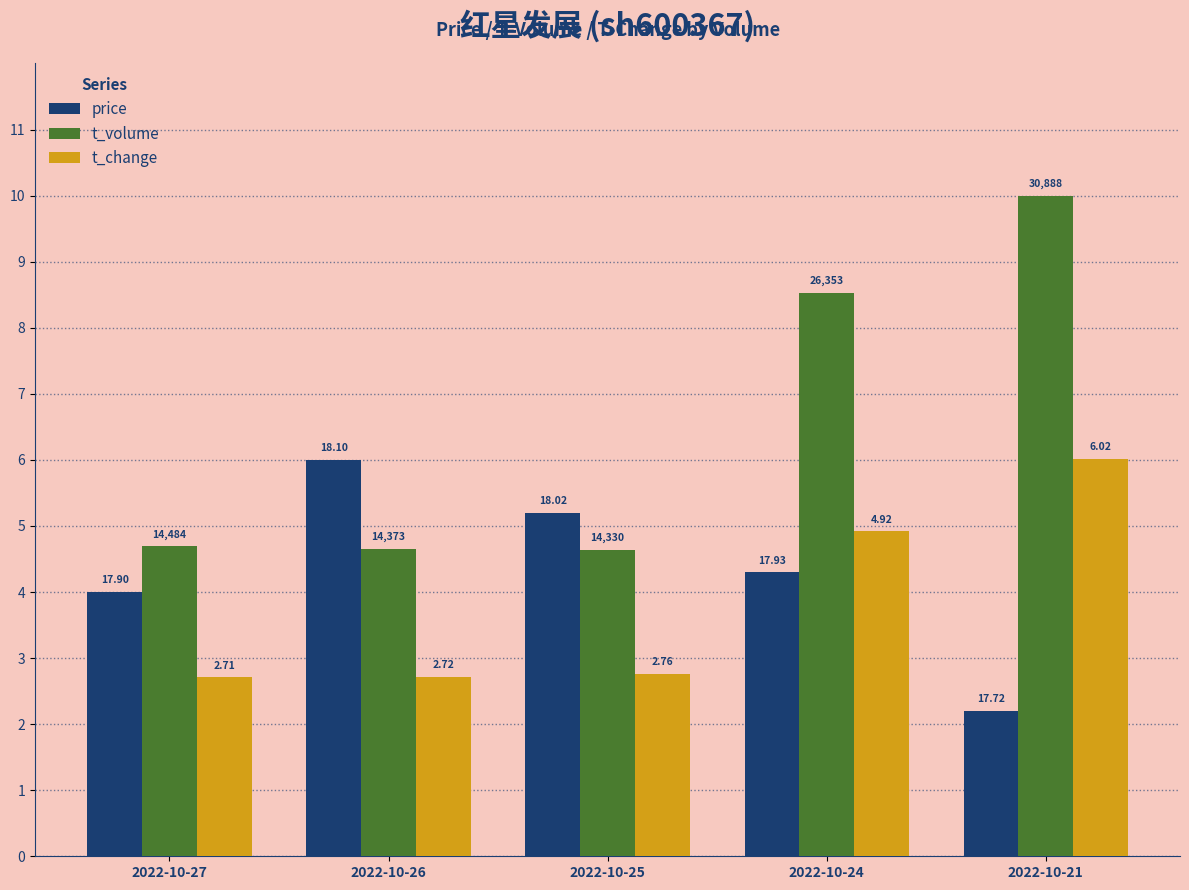

Are the bars grouped side by side (vs. stacked)?

Yes